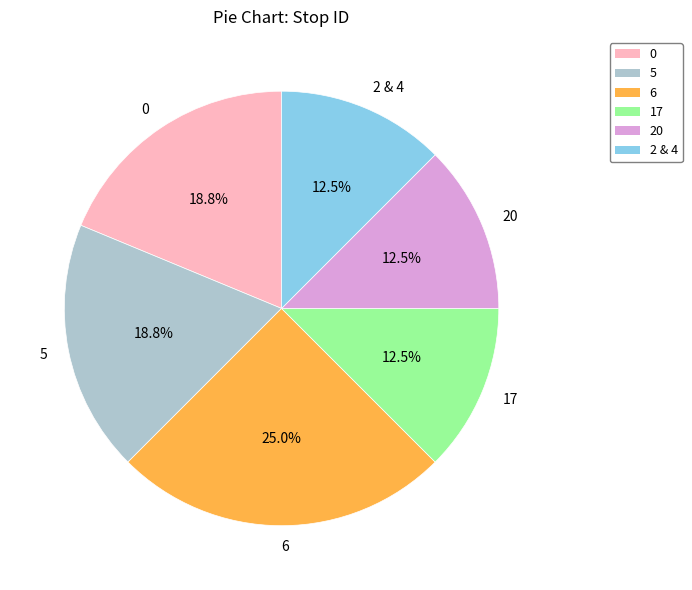

How many segments does this pie chart have?

6